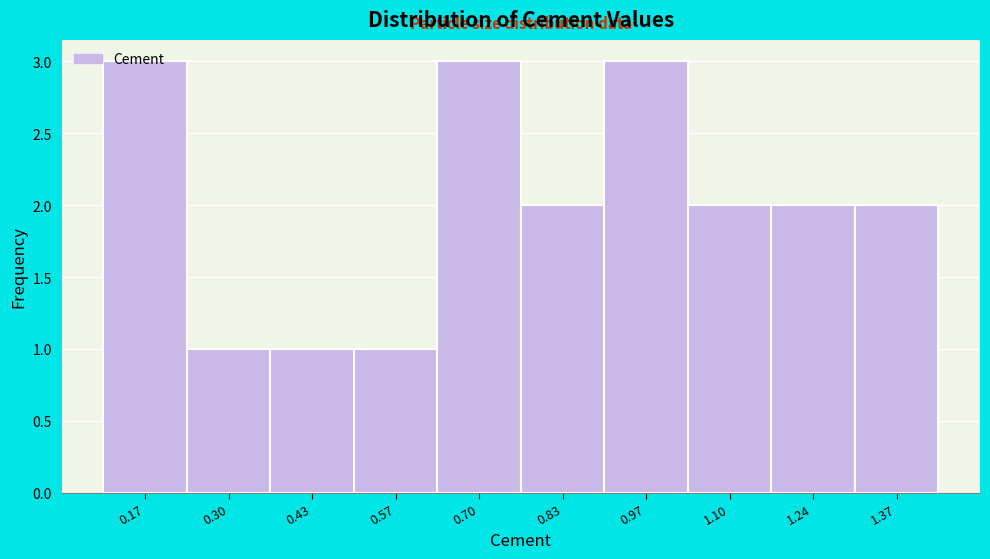

Approximately how many times larger is the value at 0.97 compared to 0.17?

1.0